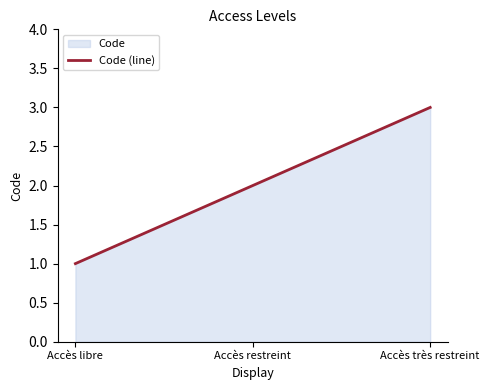

At which label is the value closest to 2?

Accès restreint